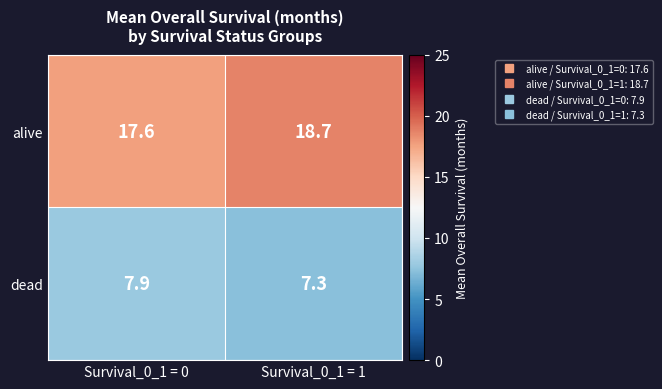

At which category does the chart reach its peak across all series?

Survival_0_1 = 1